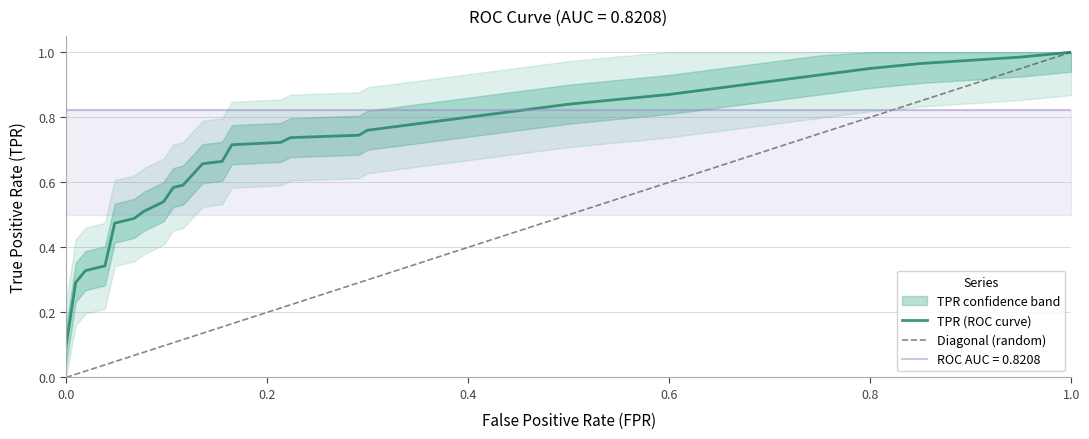

Reading left to right, transcribe all the data shown in this chart.

0.1	0.3	0.3	0.3	0.5	0.5	0.5	0.5	0.5	0.5	0.6	0.6	0.7	0.7	0.7	0.7	0.7	0.7	0.8	0.8	0.8	0.8	0.8	0.9	0.9	0.9	0.9	0.9	0.9	1.0	1.0	1.0	1.0